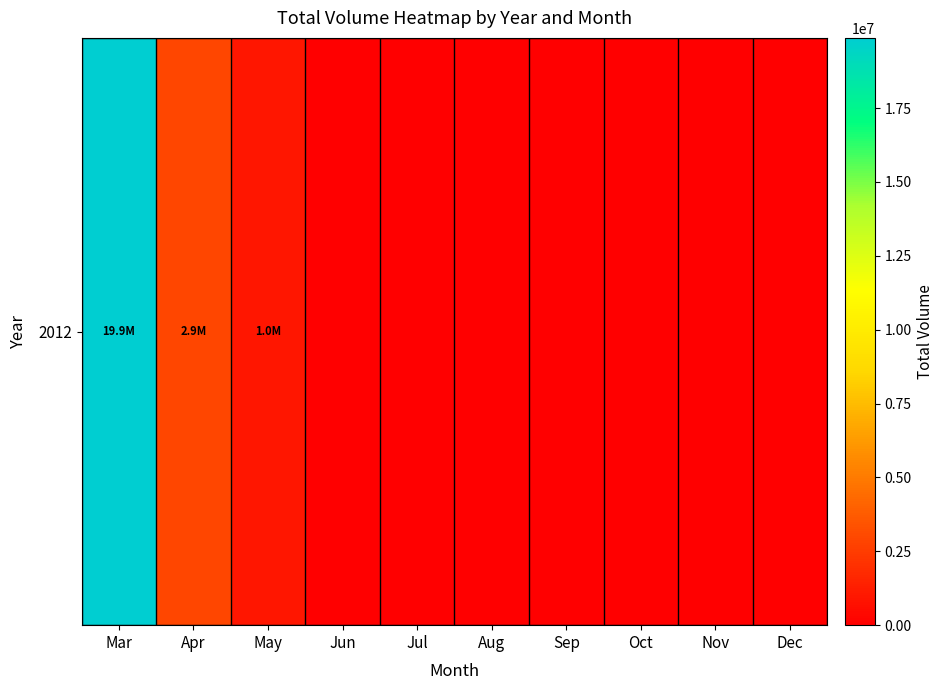

What is the sum of all values?

23775064